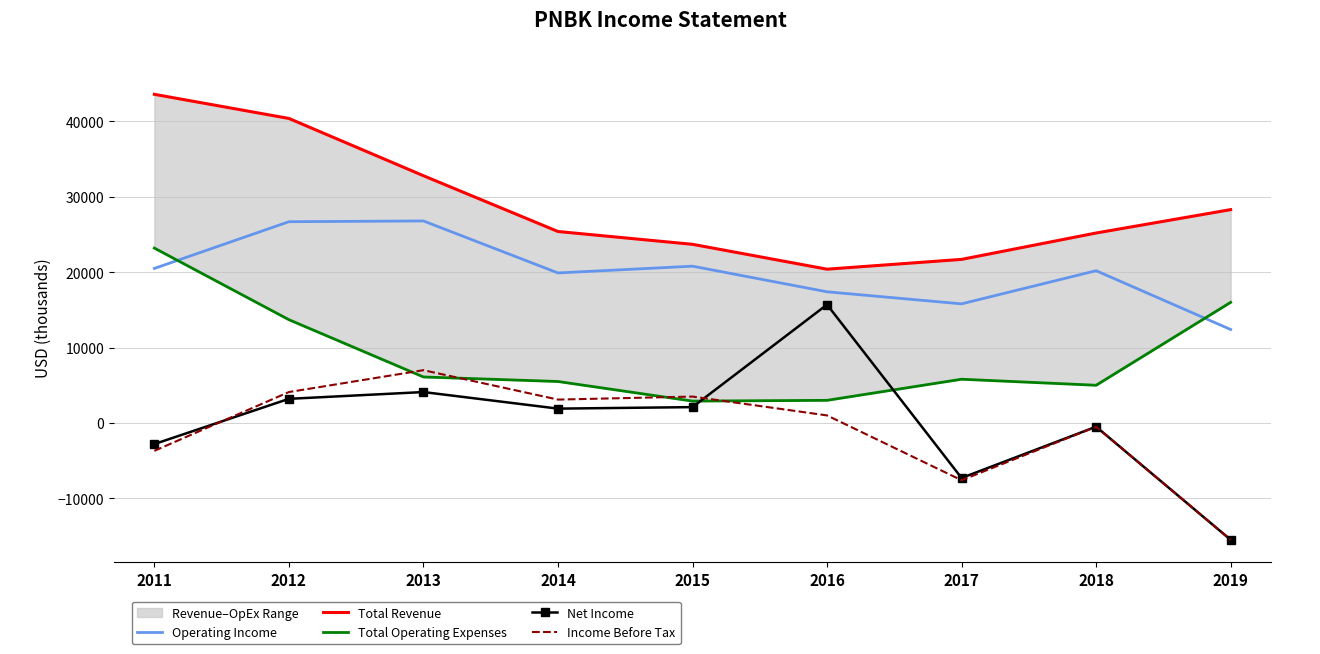

What is the maximum value for Income Before Tax?

7000